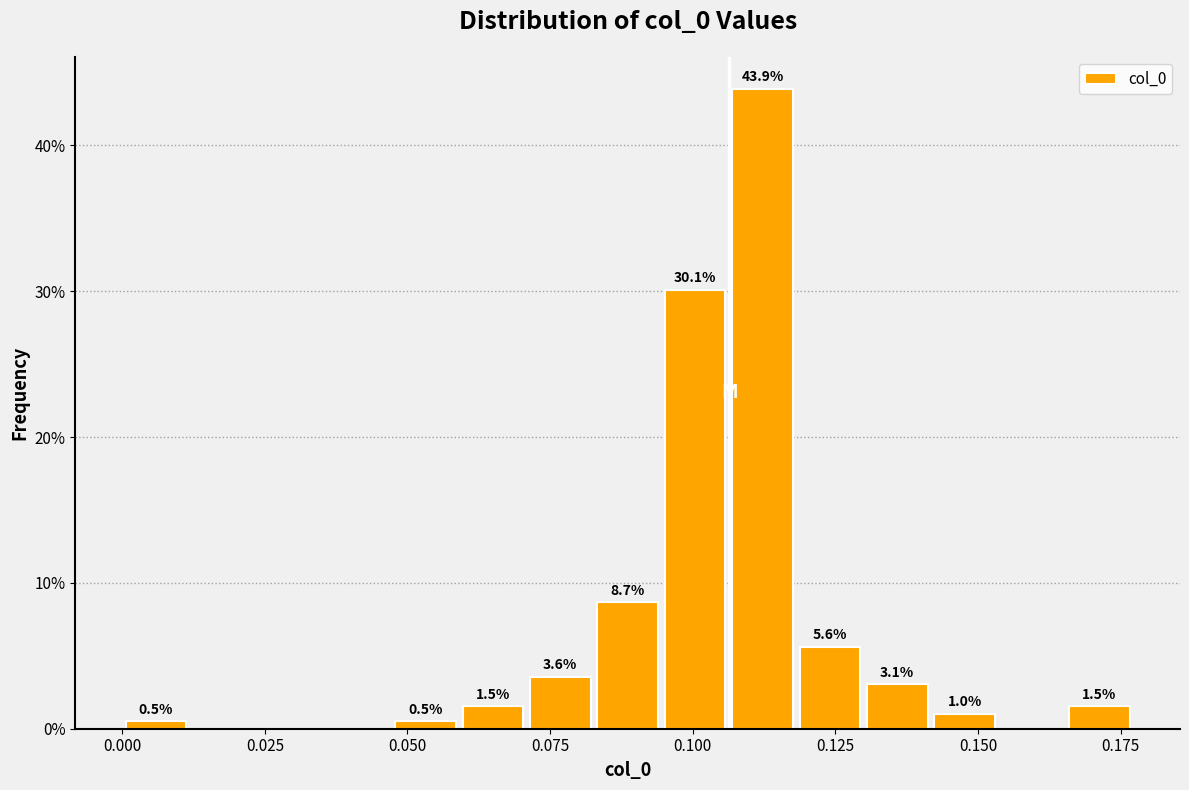

Around what value on the x-axis is the tallest bar? Give the approximate position of its centre, as read against the axis.

0.110